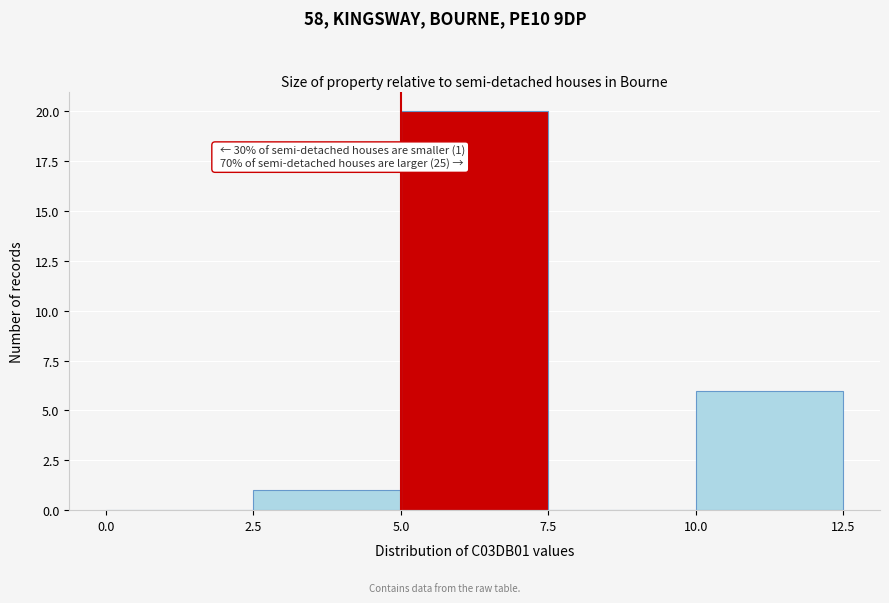

Which range on the x-axis has the tallest bar?

5.0 to 7.5